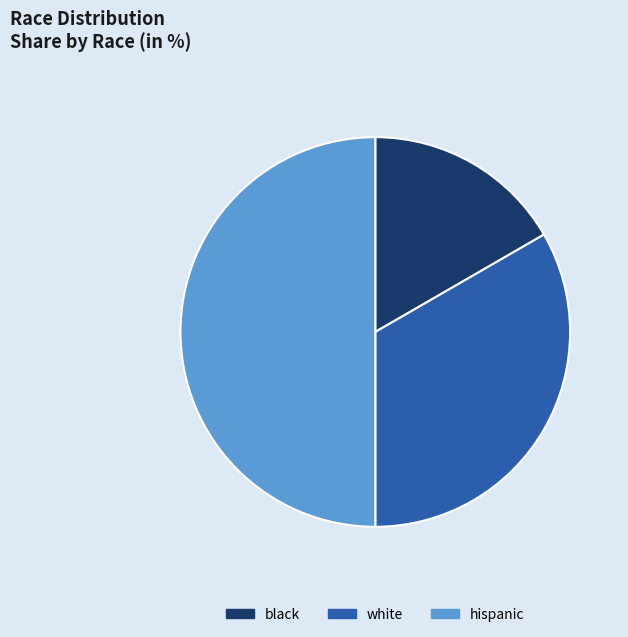

How many segments does this pie chart have?

3